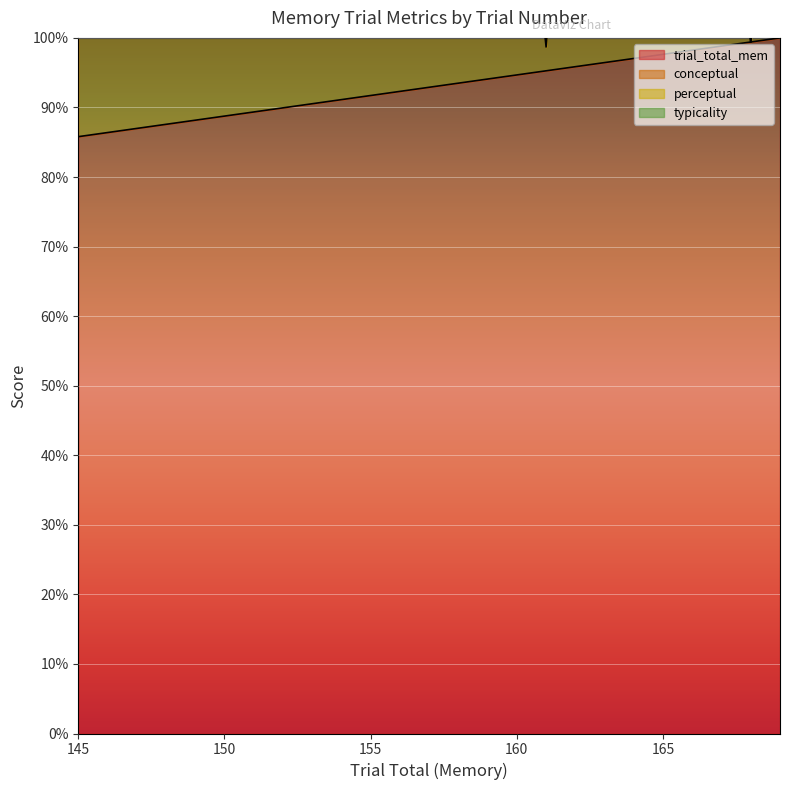

Is the value of typicality at 155 greater than the value of perceptual at 165?

No